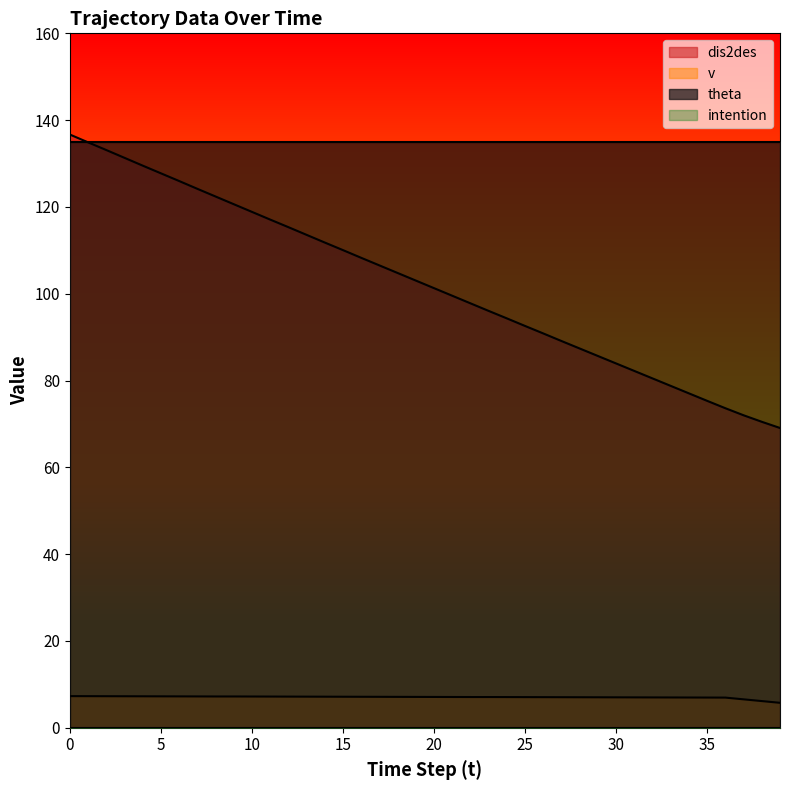

What is the approximate value of v at 23?

7.1